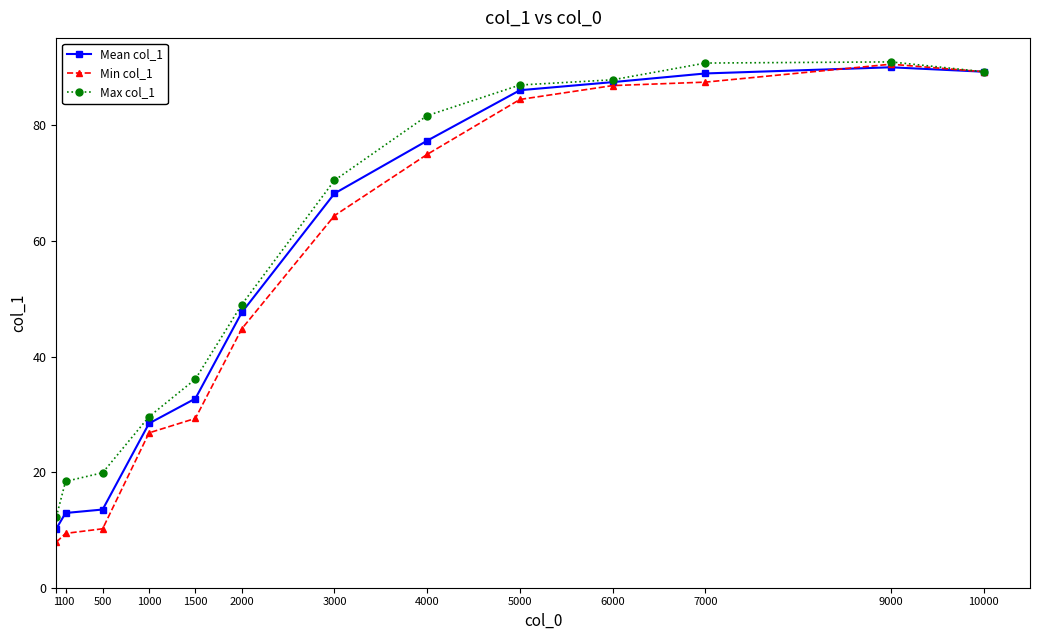

At how many categories does at least one series exceed 79?

6